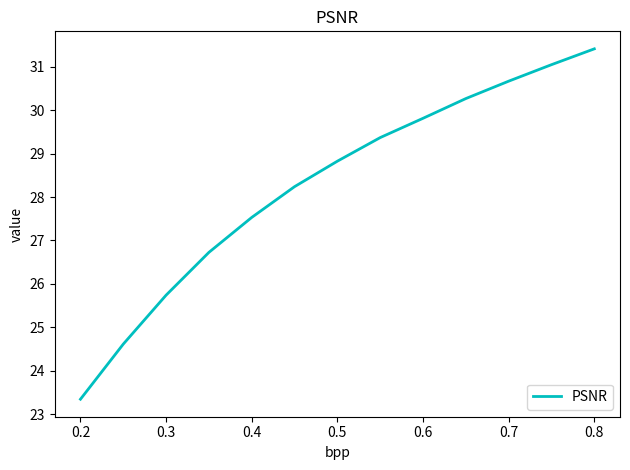

What is the greatest value displayed?

31.4